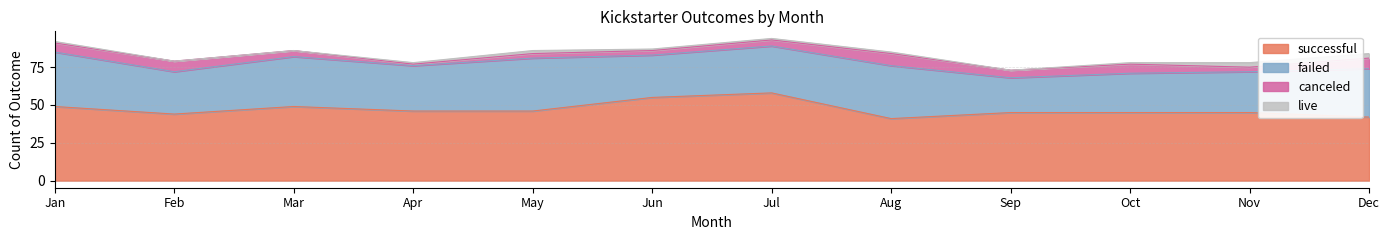

The failed series shows 41 at Oct. True or false?

False